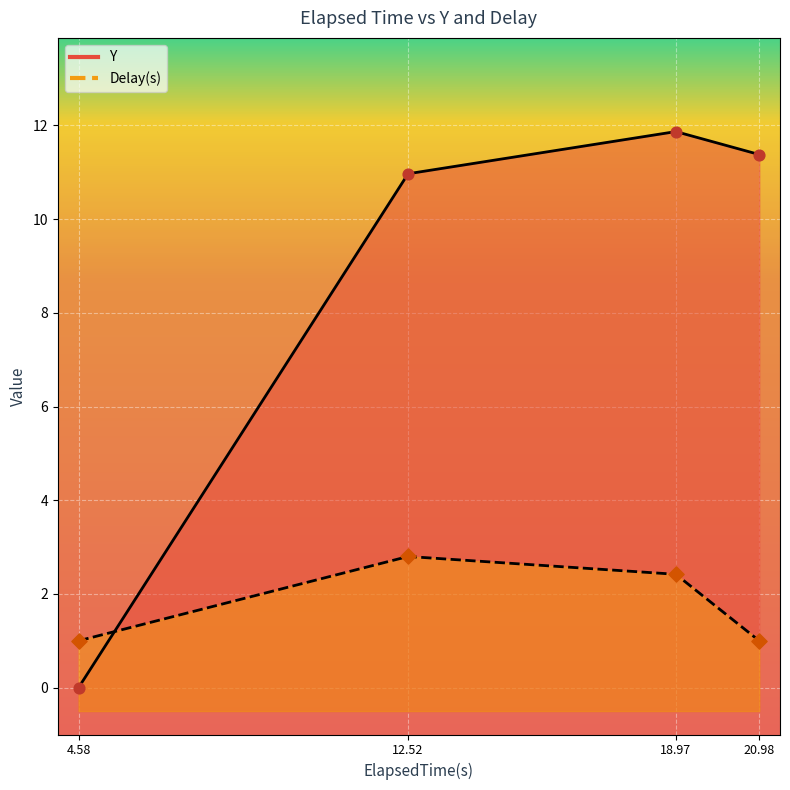

What are all the series names shown in the legend?

Y, Delay(s)